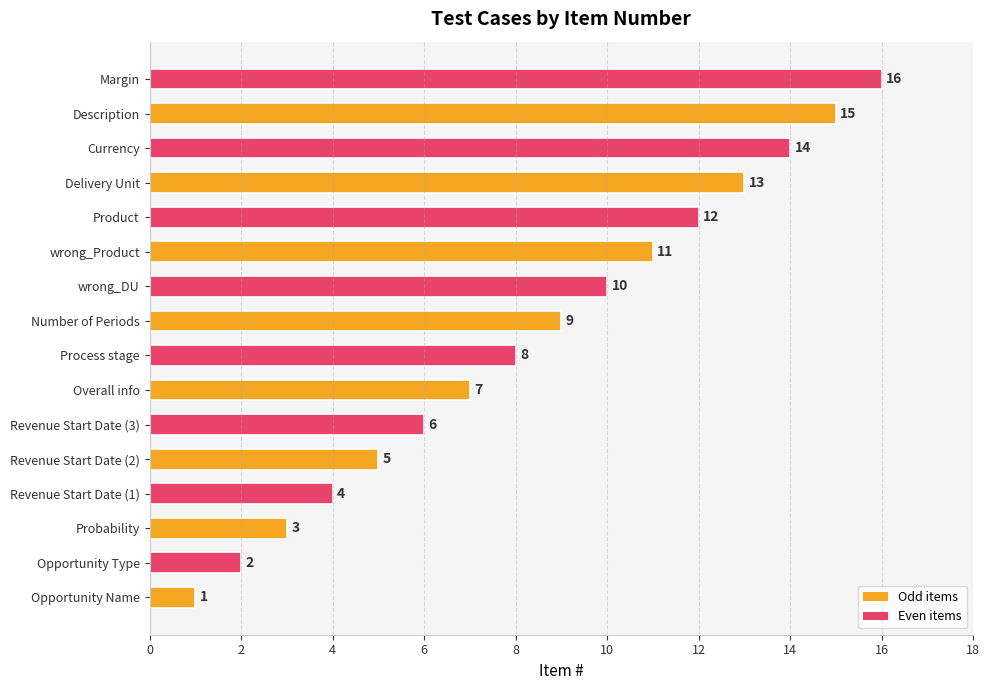

The chart shows a value of 3 at Opportunity Type. True or false?

False